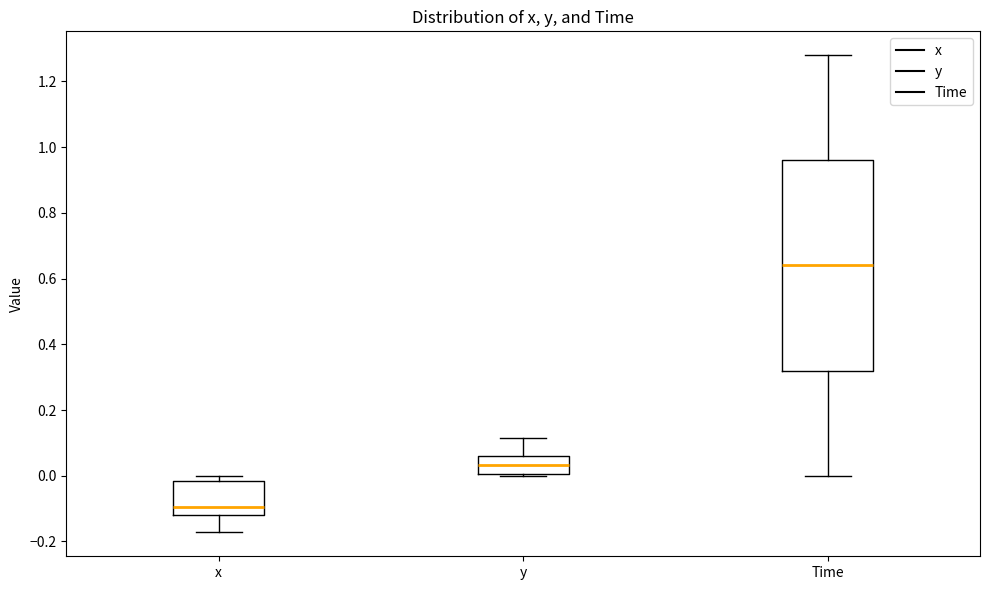

Where is the upper edge of the box for Time on the y-axis? The values are not printed on the chart, so give them approximately, as read against the axis.

0.96